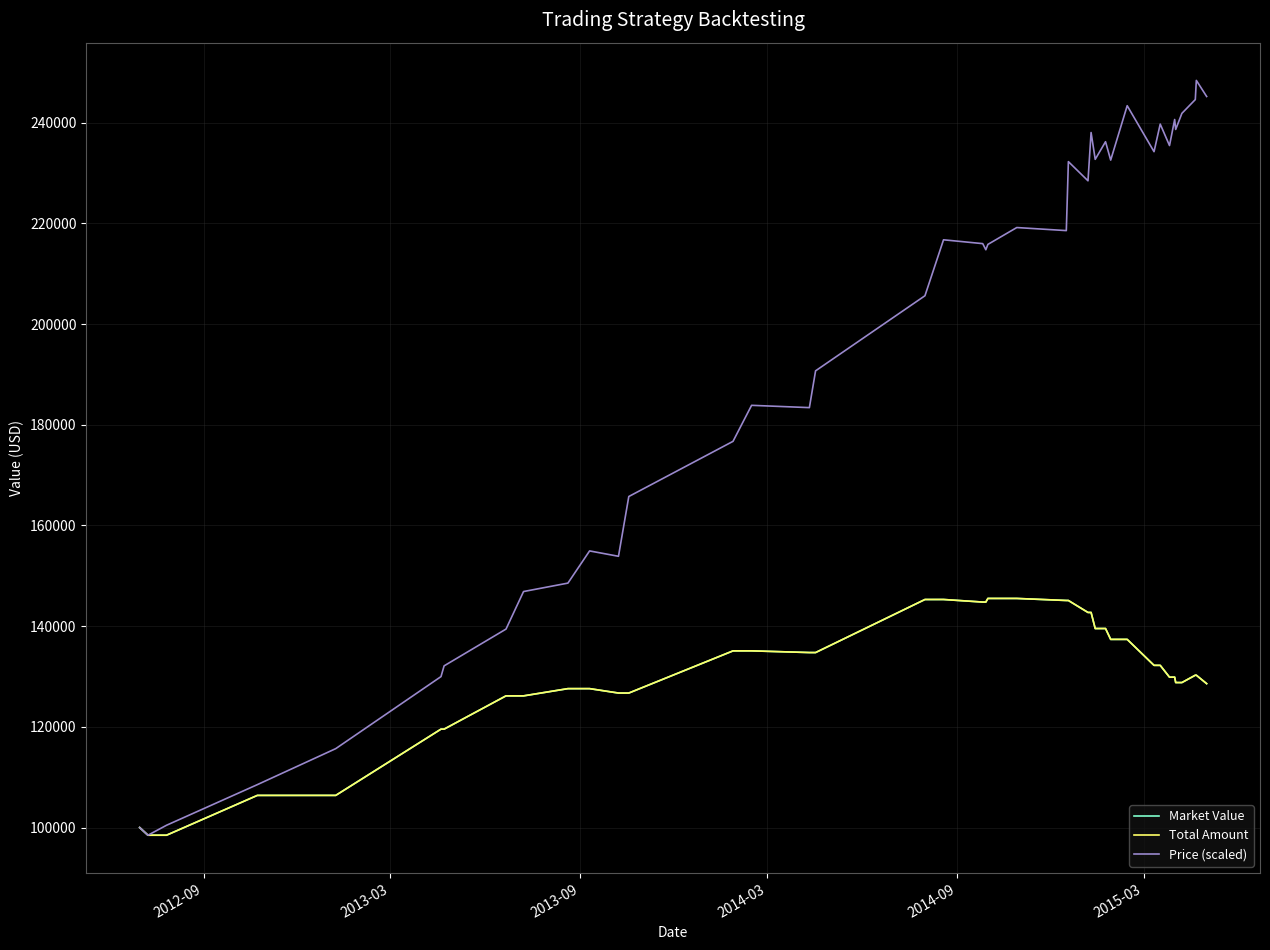

Which series has the widest spread of values?

Price (scaled)